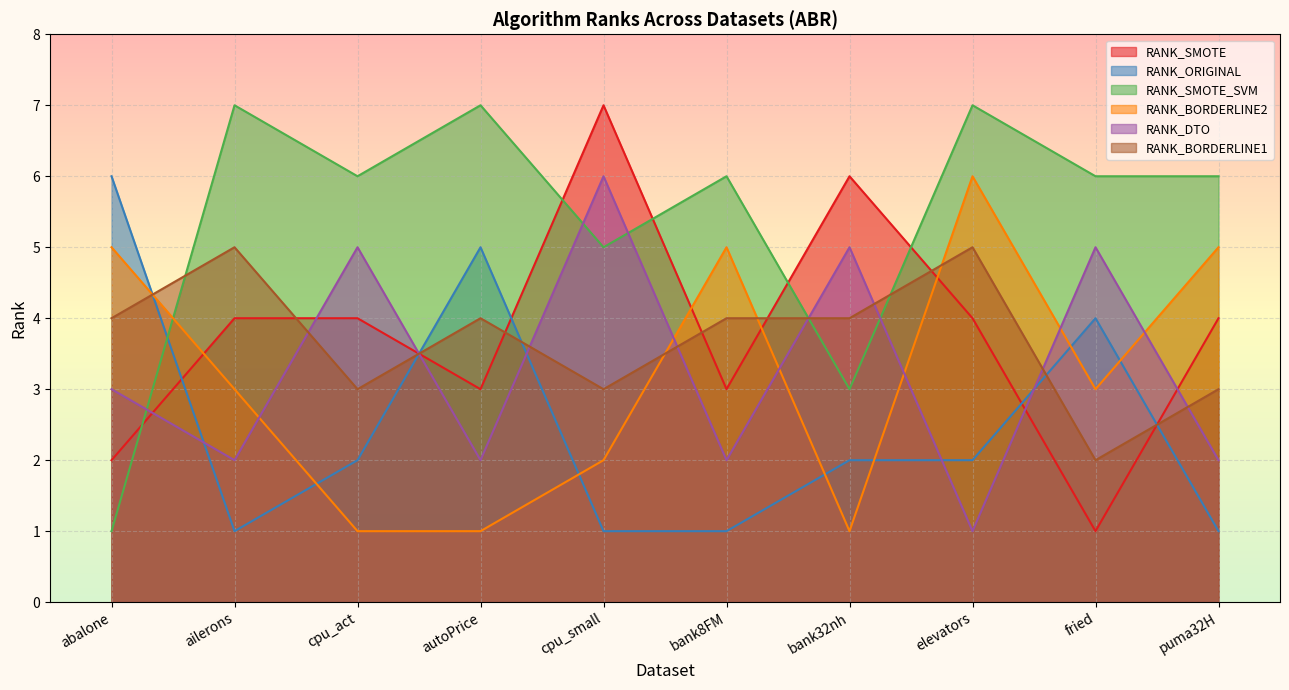

What is the difference between the RANK_DTO values at cpu_small and bank32nh?

1